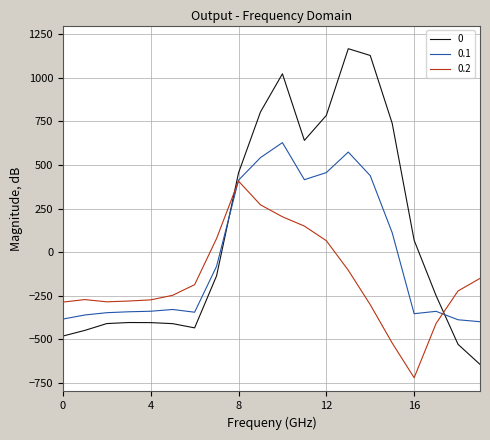

Rank the series by their average value, from lowest to highest.

0.2, 0.1, 0